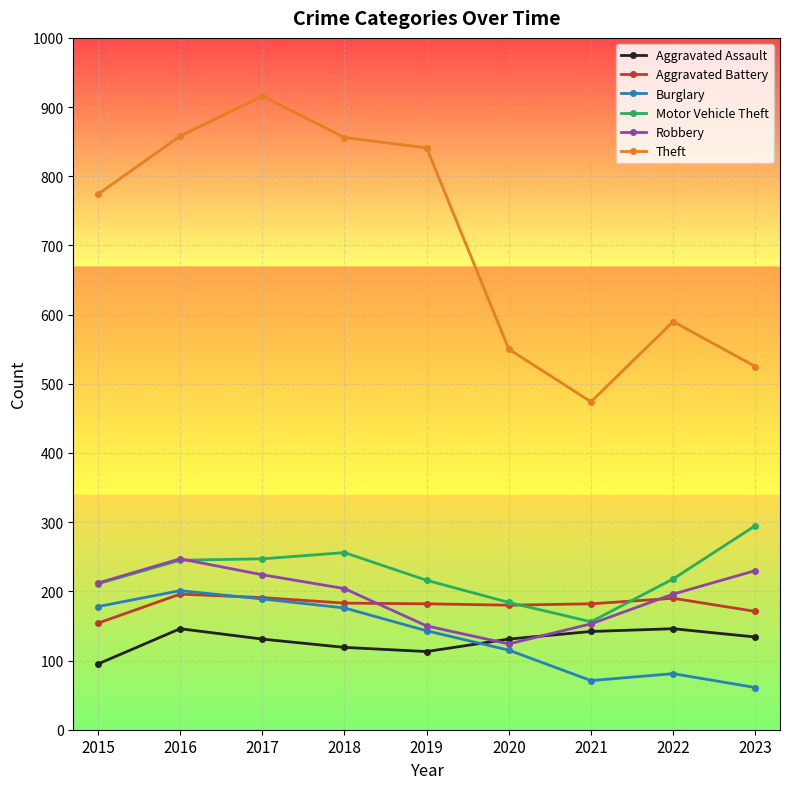

At how many categories does at least one series exceed 497?

8